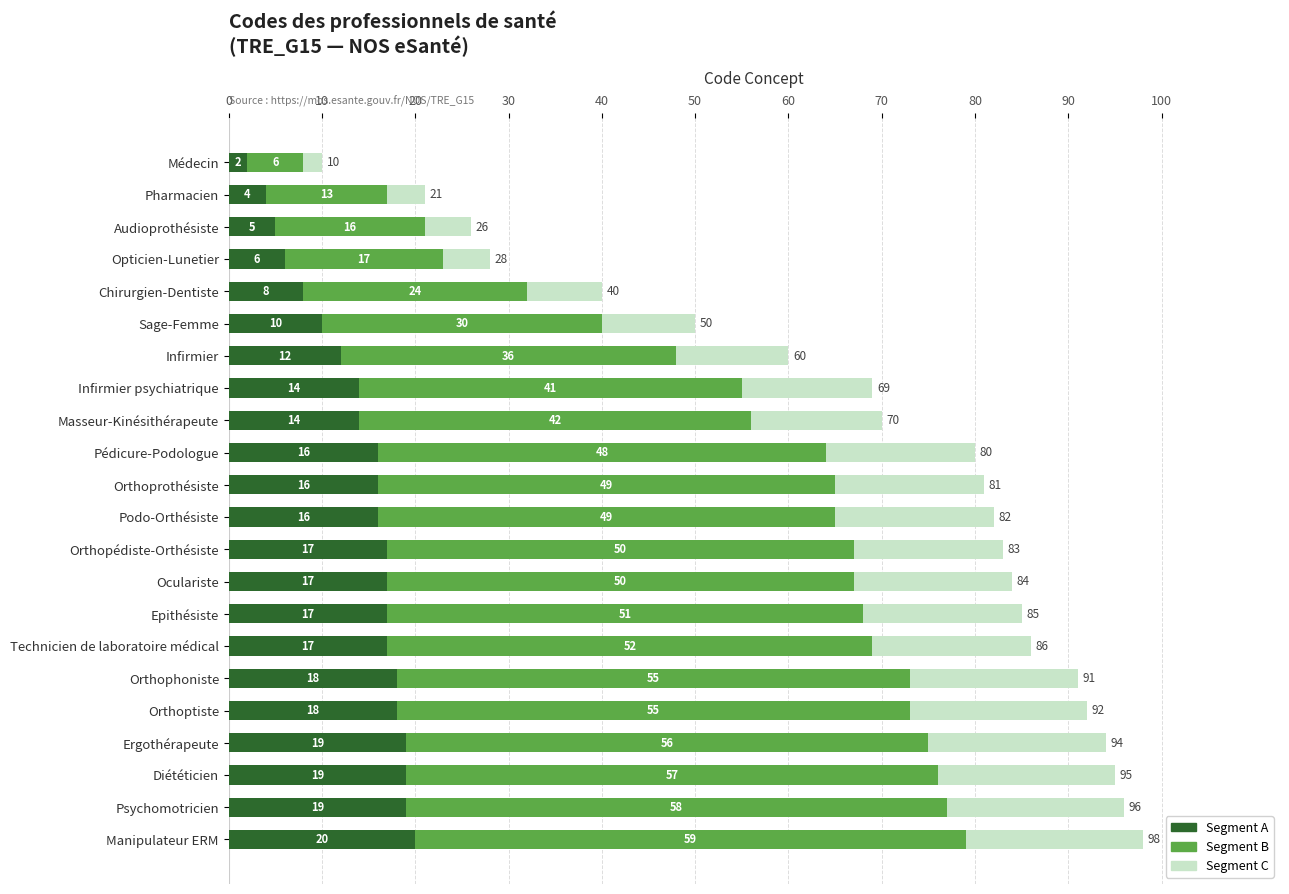

How many data points in Segment A are less than 16?

9